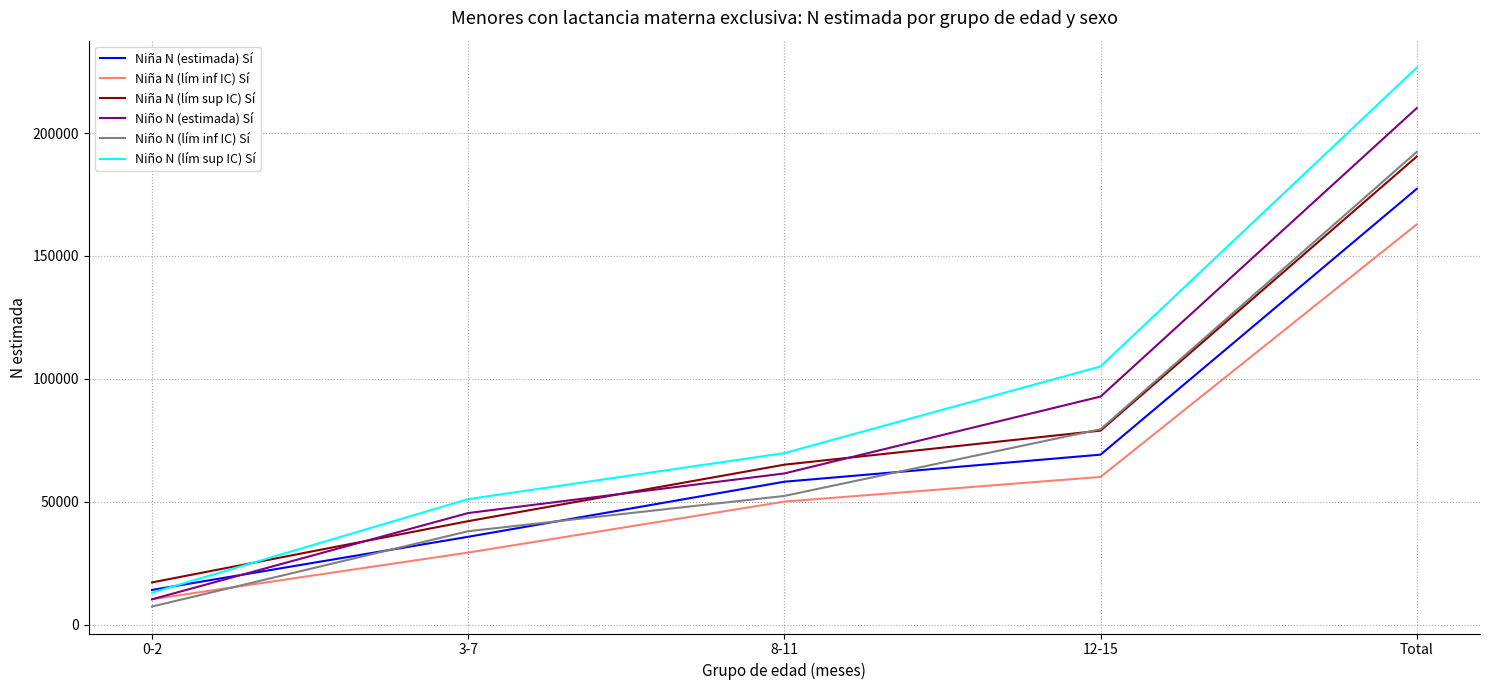

At how many categories does at least one series exceed 159719?

1